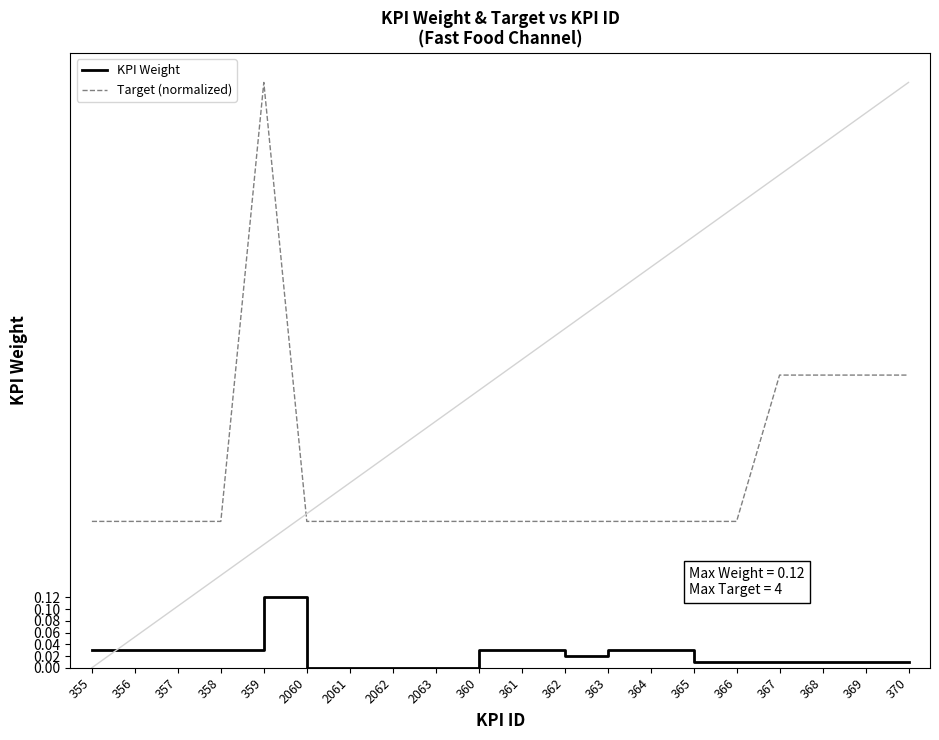

Is the value of KPI Weight at 368 greater than the value of Target (normalized) at 357?

No